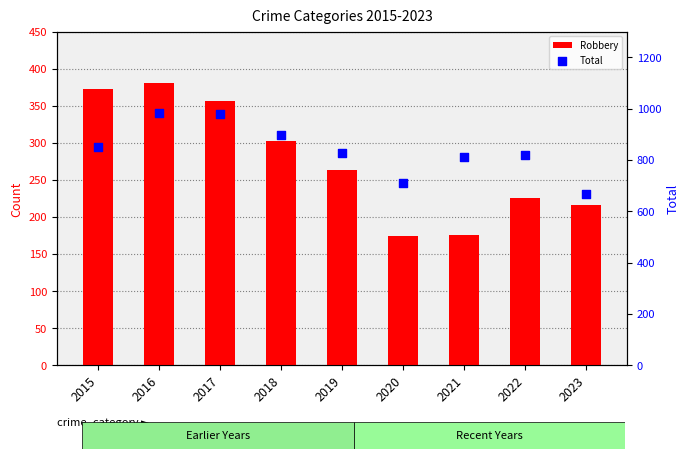

At how many categories does at least one series exceed 324?

9